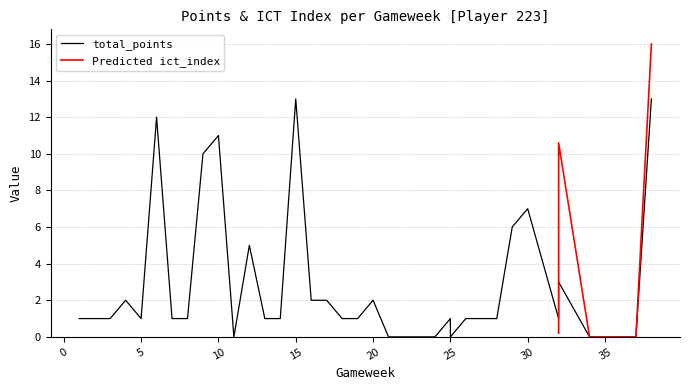

Rank the categories by value from lowest to highest.

11, 21, 22, 23, 24, 25, 34, 35, 35, 36, 37, 1, 2, 3, 5, 7, 8, 13, 14, 18, 19, 25, 26, 28, 32, 4, 16, 17, 20, 32, 12, 29, 30, 9, 10, 6, 15, 38